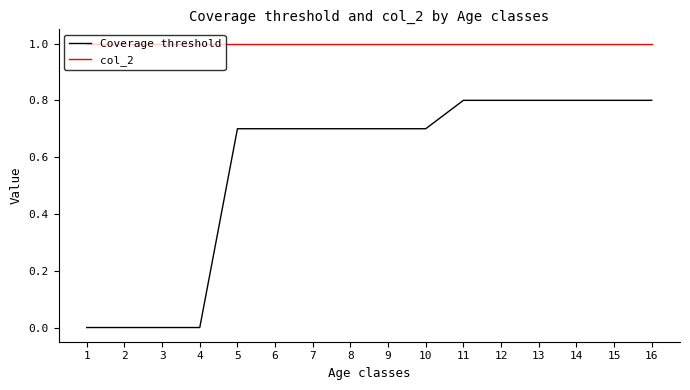

What is the difference between the highest and lowest values at 13?

0.2